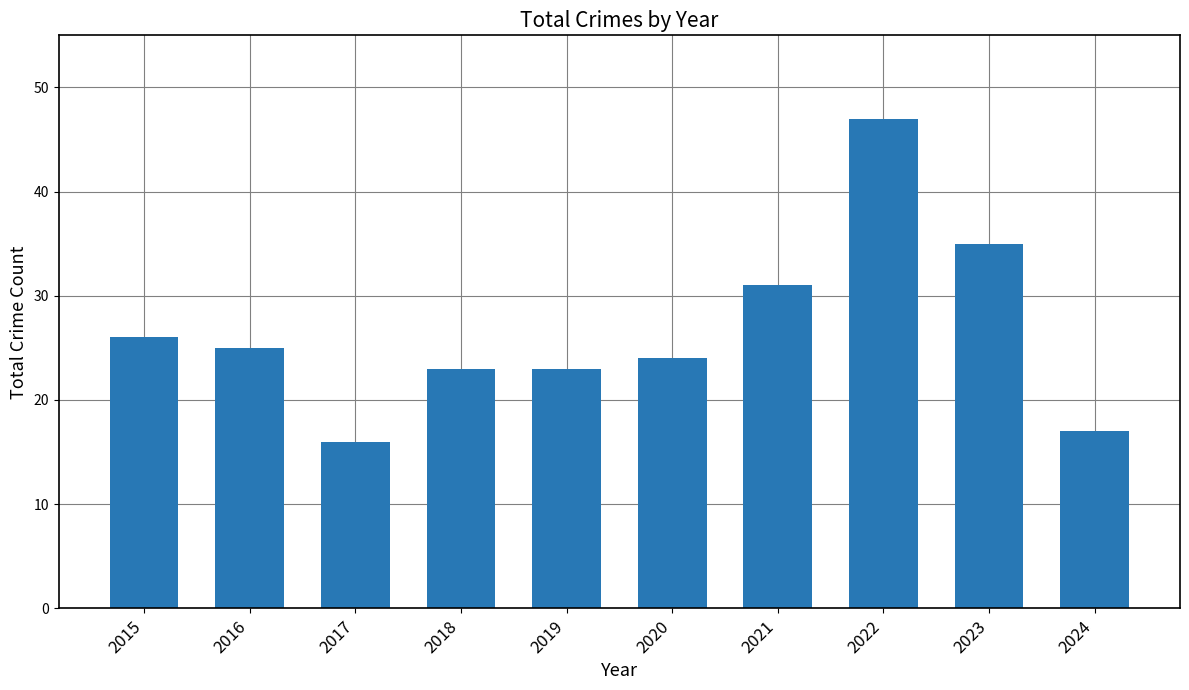

Where is the data nearest to the value 31?

2021